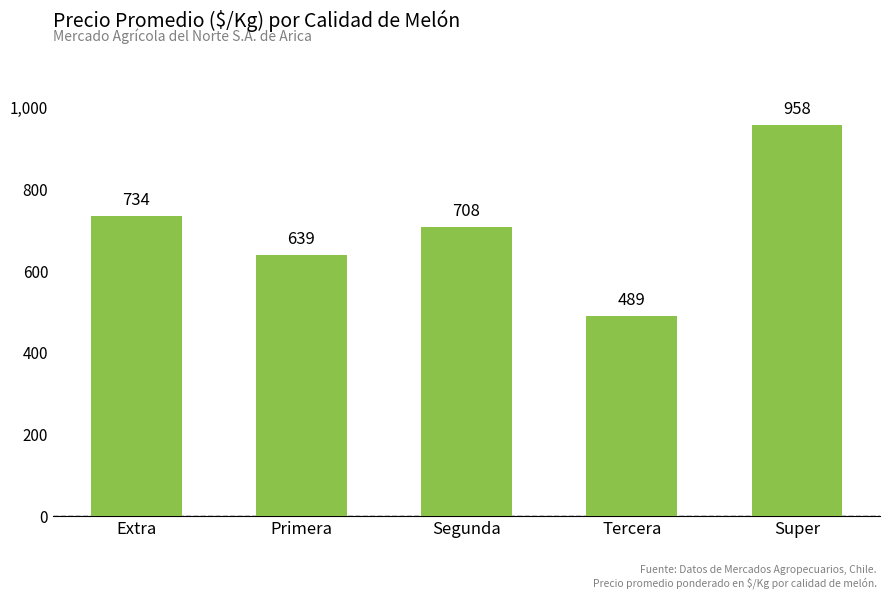

At which label is the value closest to 723?

Extra